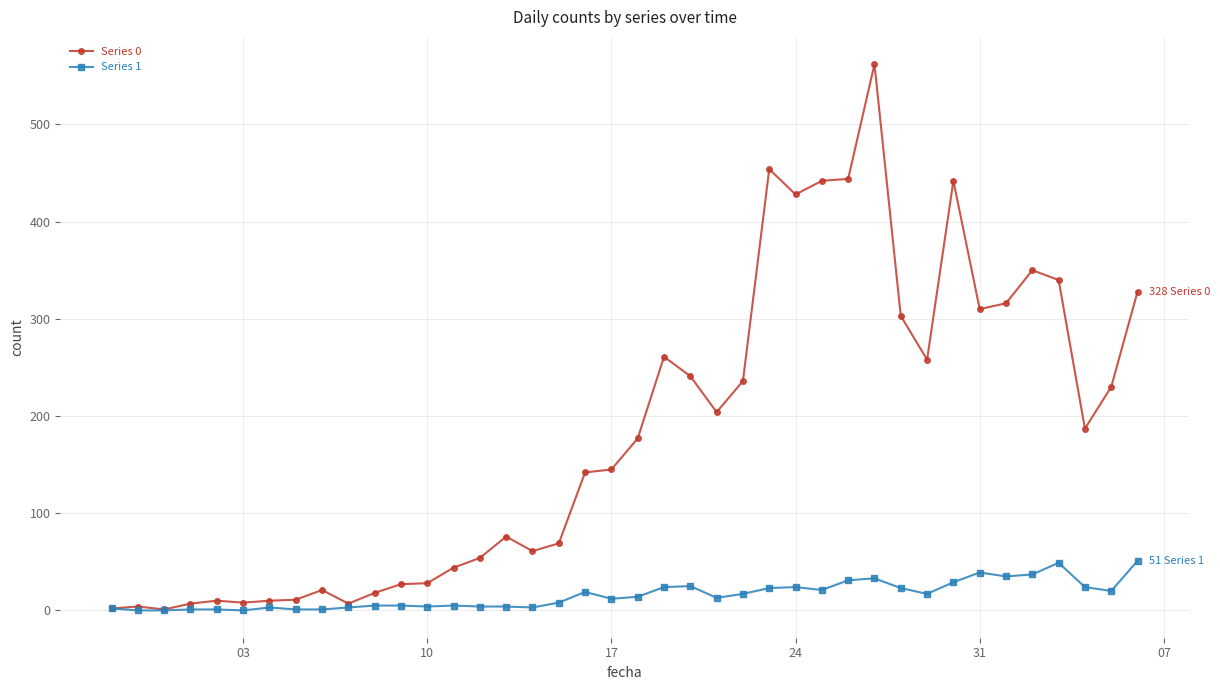

Which series has the largest range (max minus min)?

Series 0